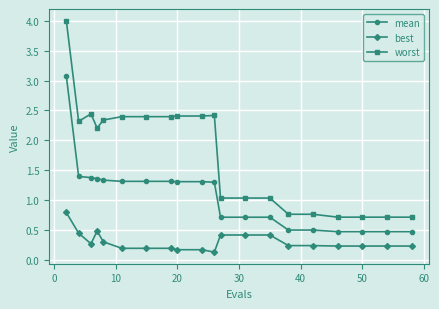

Does the chart have visible grid lines?

Yes